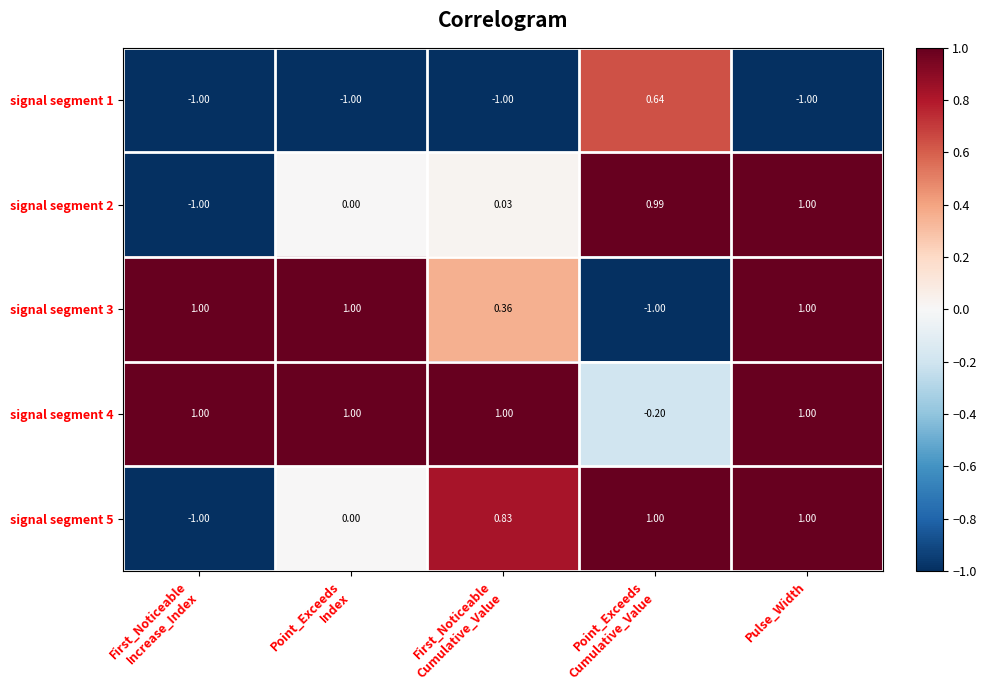

At which category is the sum across all series the highest?

Pulse_Width